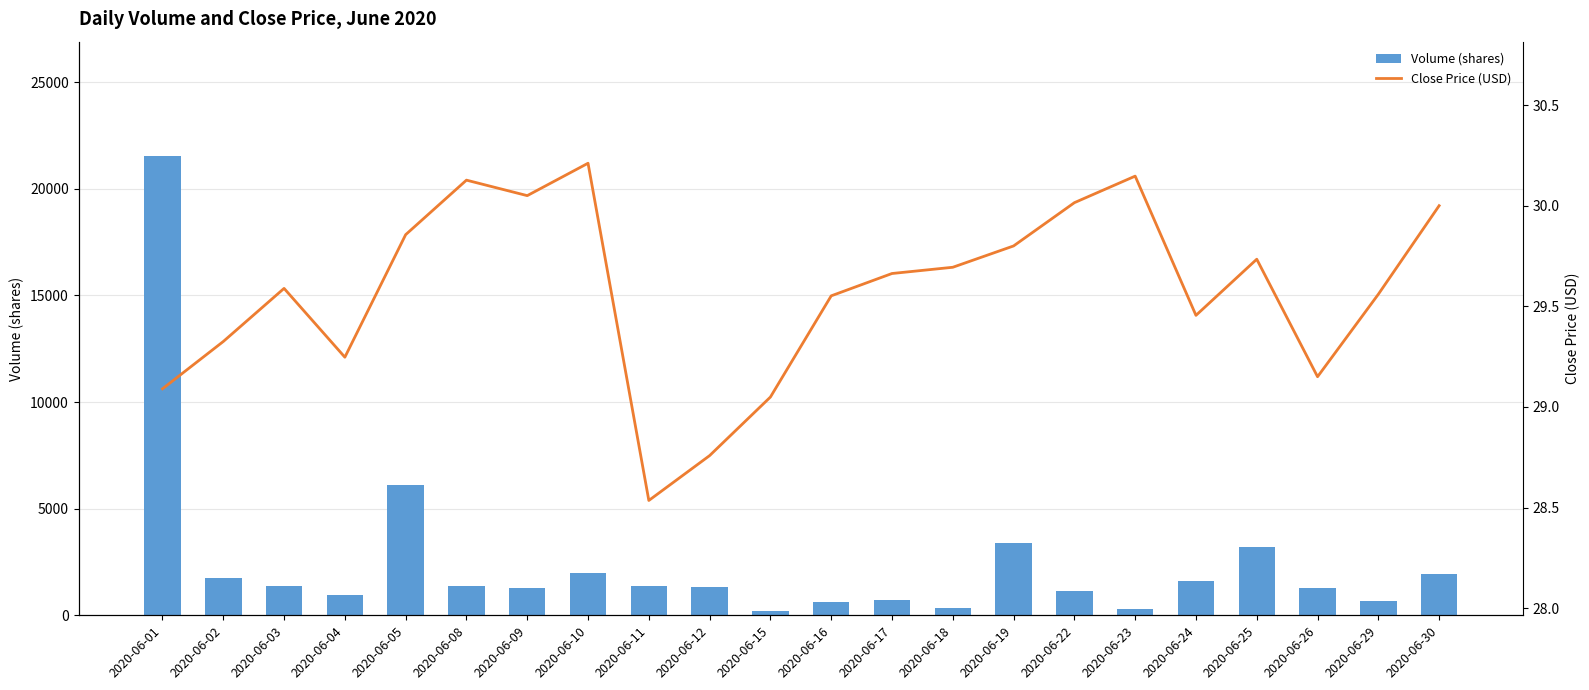

Between 2020-06-05 and 2020-06-19, which series saw the biggest shift?

Volume (shares)